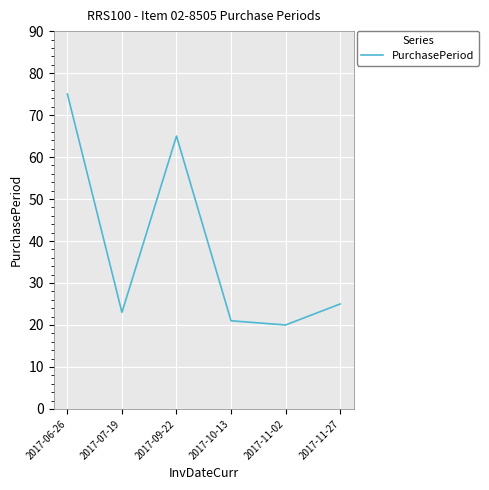

The value at 2017-09-22 is 65. True or false?

True